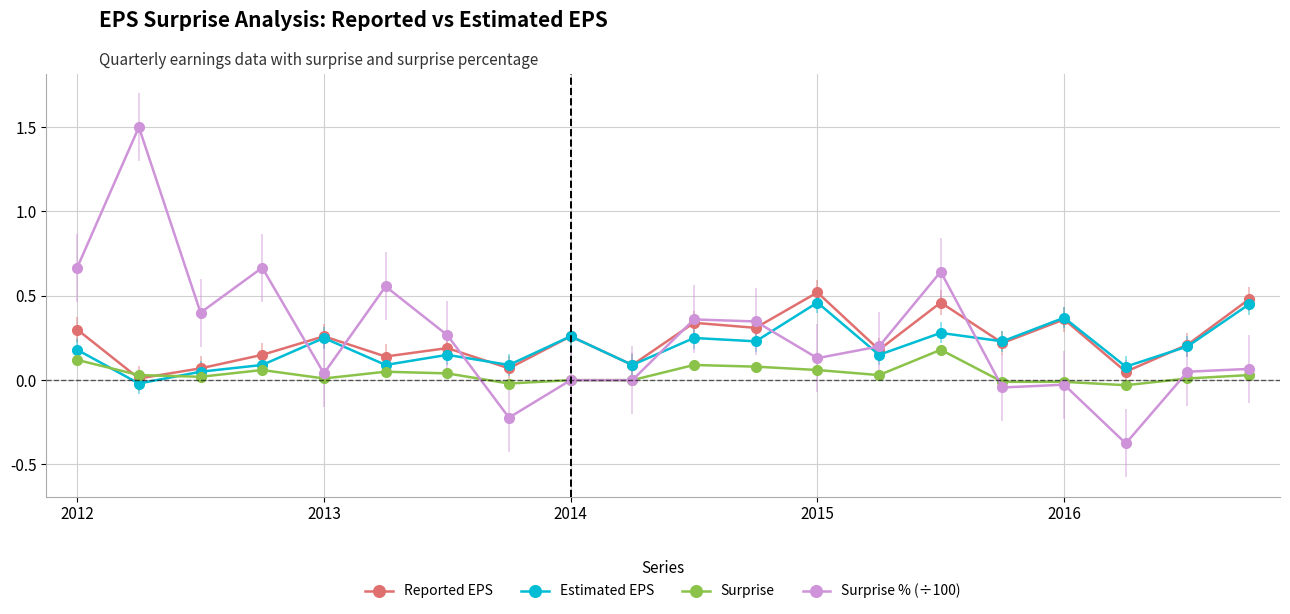

Which series ends up on top after the final intersection of Surprise and Estimated EPS?

Estimated EPS